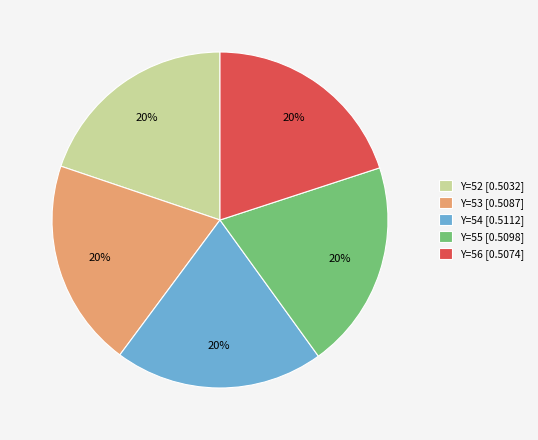

Is it true that Y=54 is 33% of the pie?

False